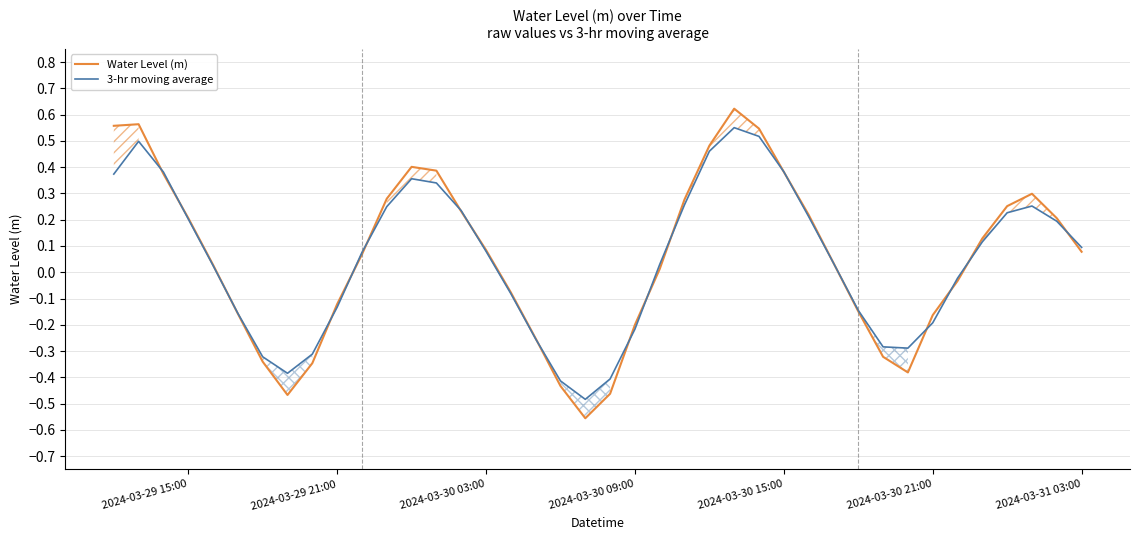

What is the minimum value shown in the chart?

-0.6